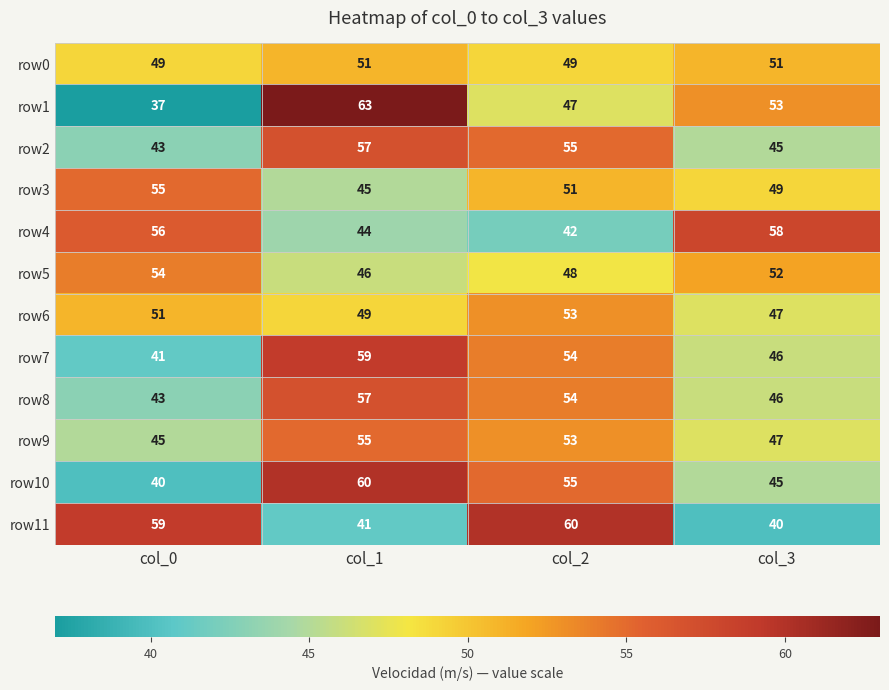

Between col_0 and col_1, which series saw the biggest shift?

row1